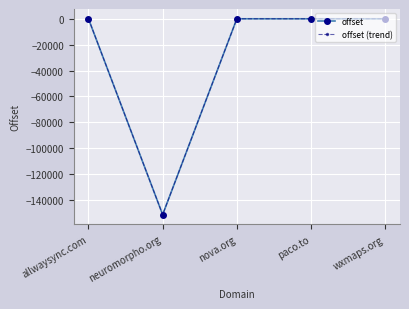

Is this an area chart (filled region under the line)?

No